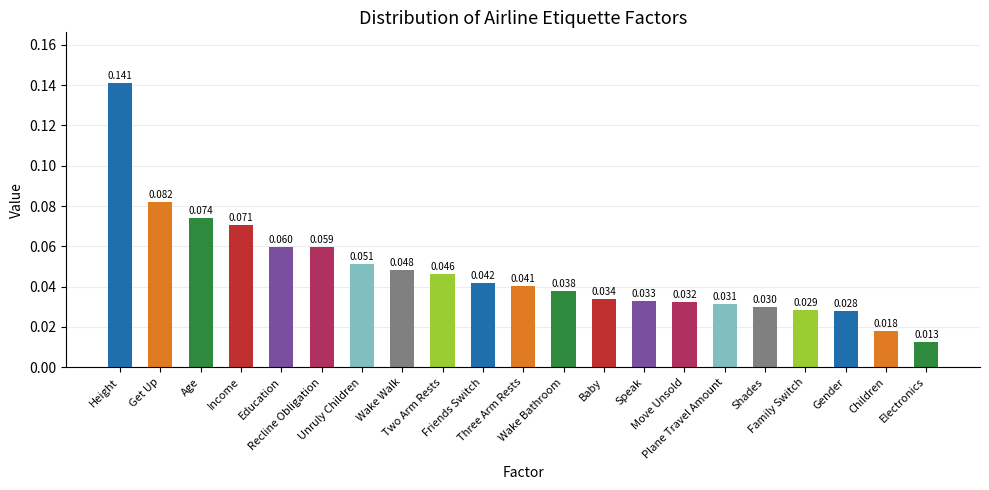

Is it true that the value at Plane Travel Amount is 0.0?

False